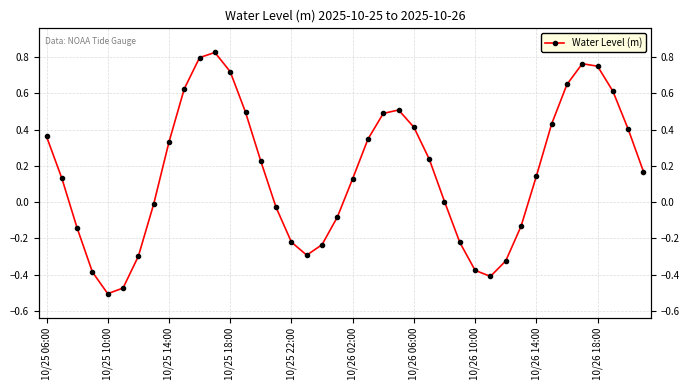

Between 10/26 18:00 and 10/26 06:00, which is larger?

10/26 18:00